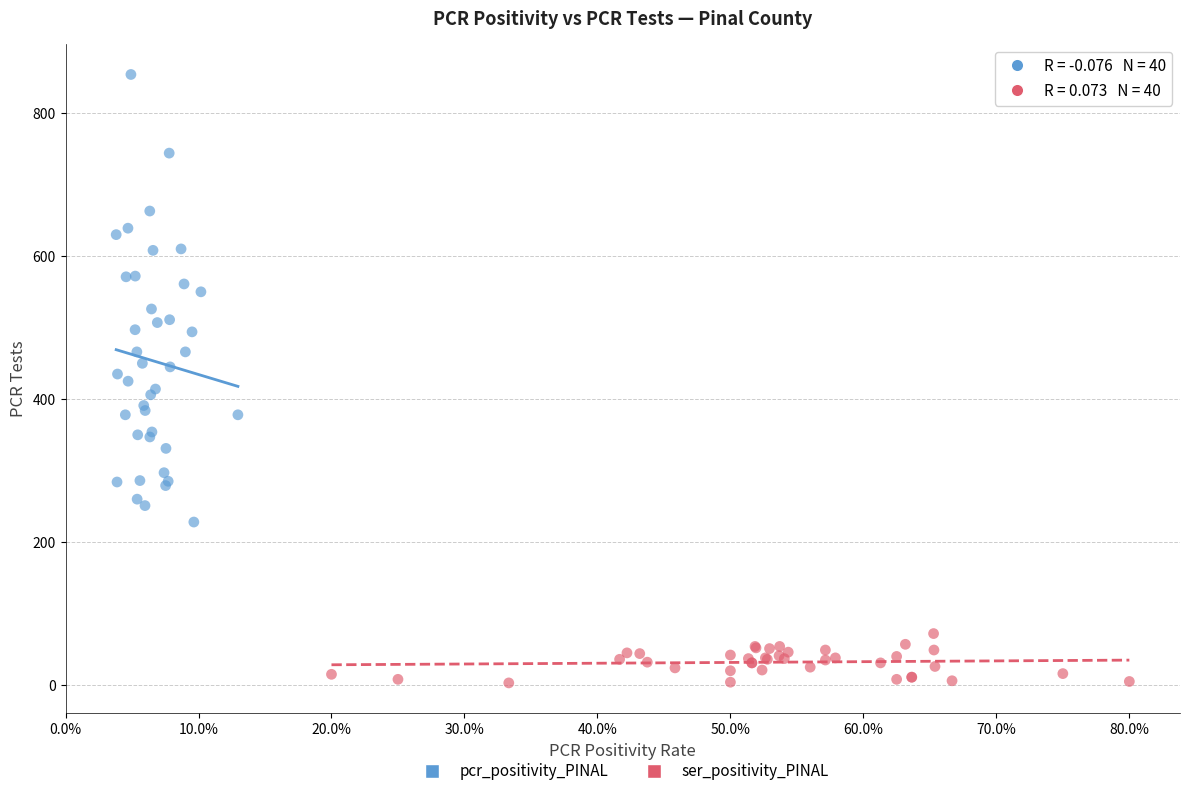

Which series has the largest Y range (max minus min)?

pcr_positivity_PINAL